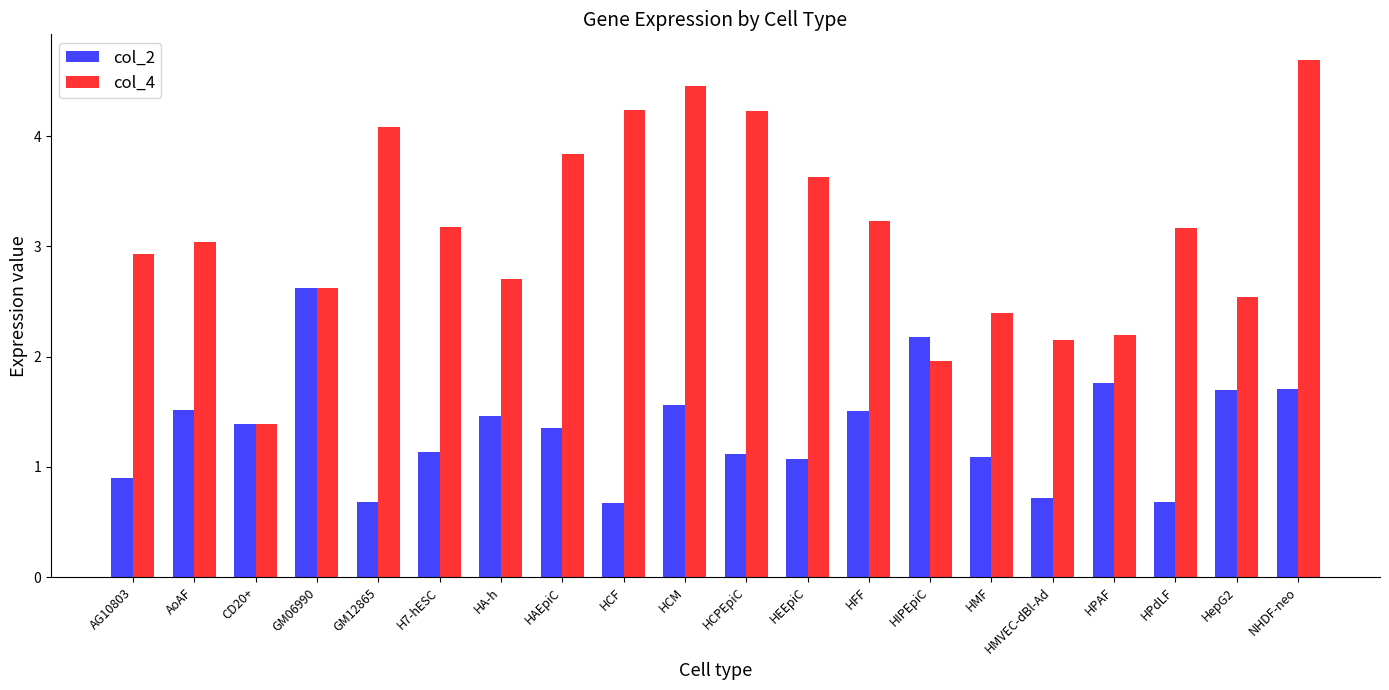

At how many categories does at least one series exceed 2?

19